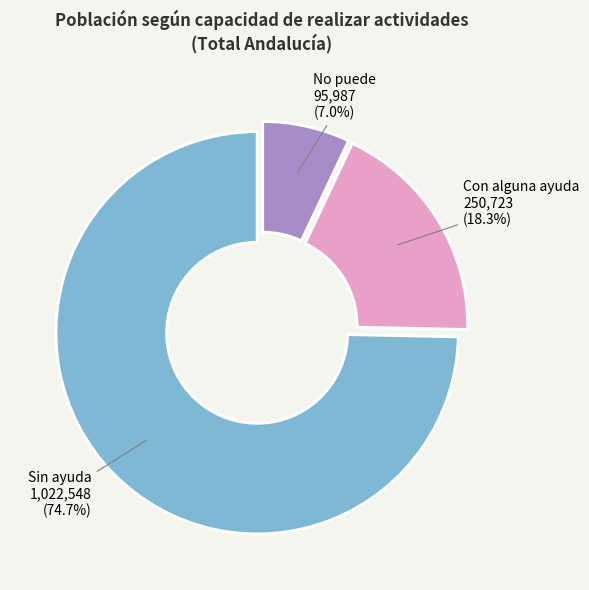

Does any single category account for the majority?

Yes